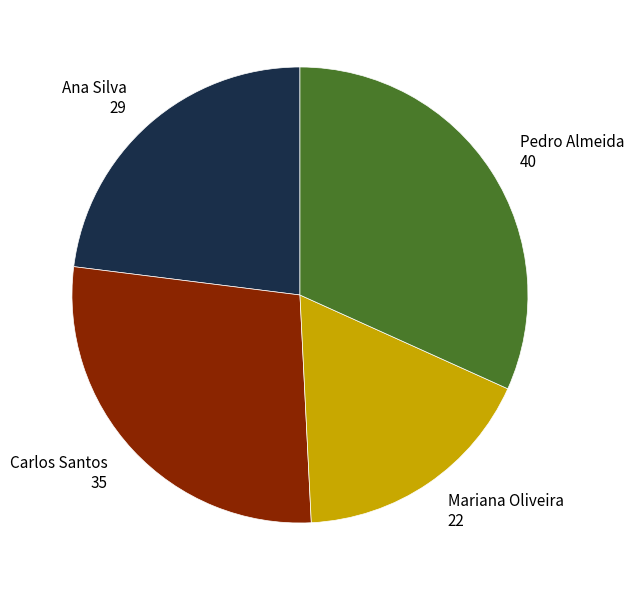

Do Ana Silva and Mariana Oliveira together represent more than half of the pie?

No